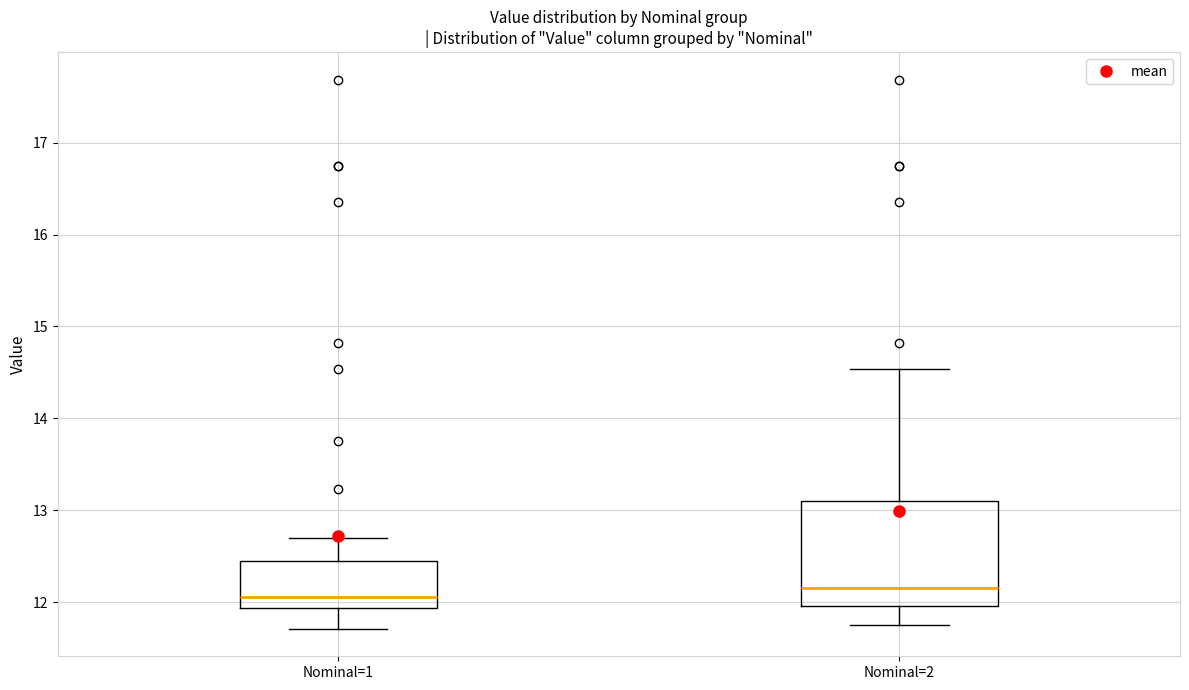

Which box has the lowest median line?

Nominal=1